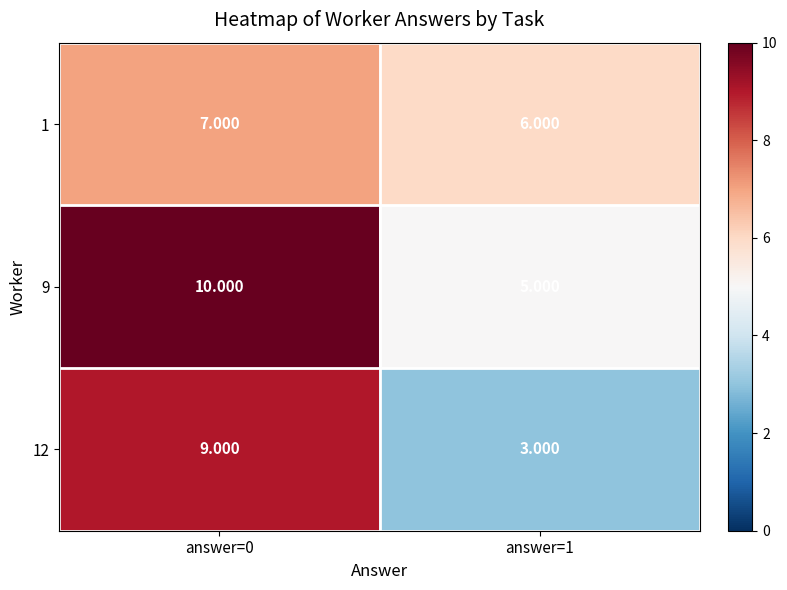

Is the value of 12 at answer=1 greater than the value of 9 at answer=1?

No